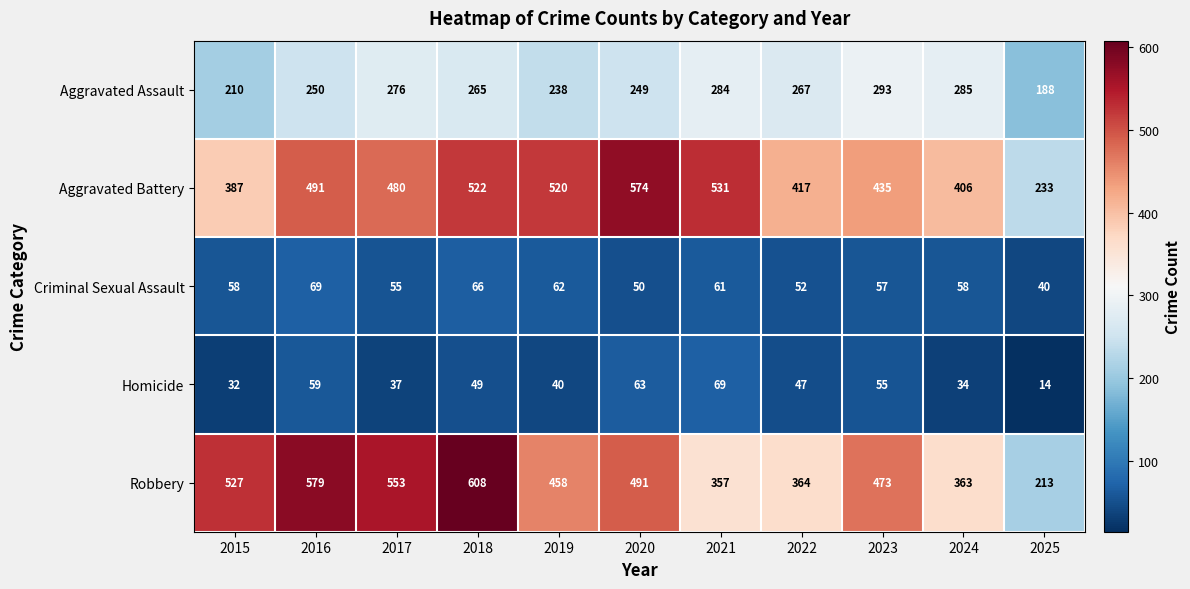

How many values in the Robbery series are below 473?

5